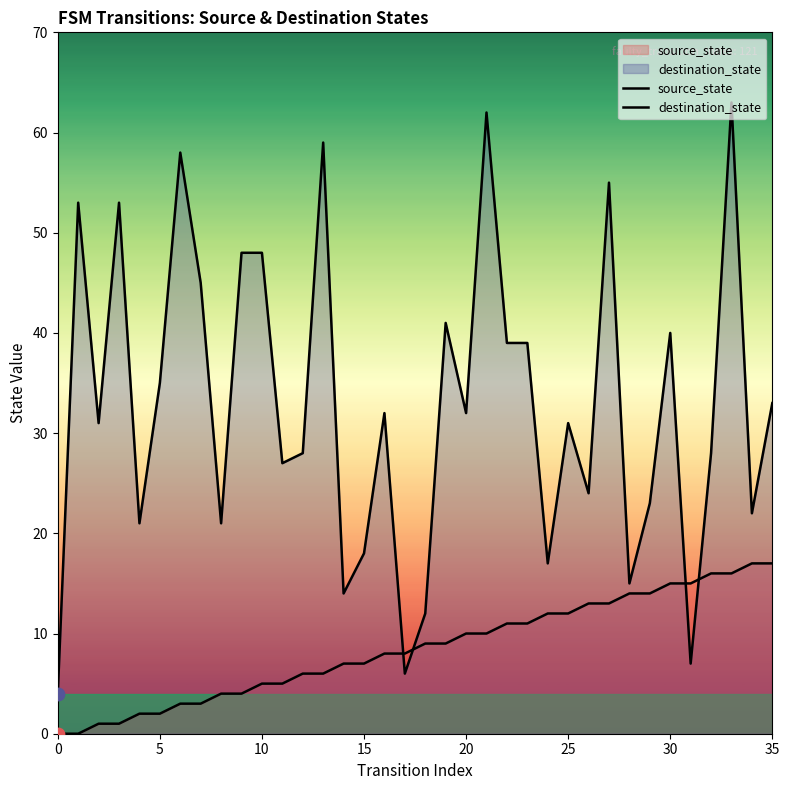

Which series contains the lowest Y value?

source_state